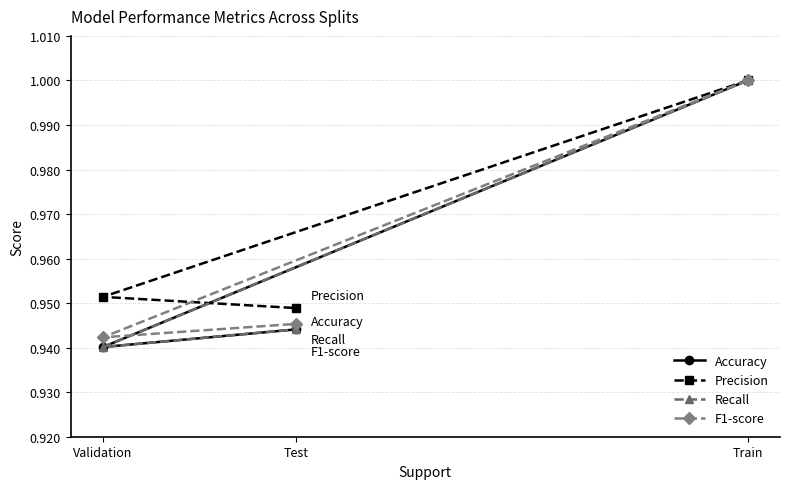

Does the chart display data point markers on the line(s)?

Yes